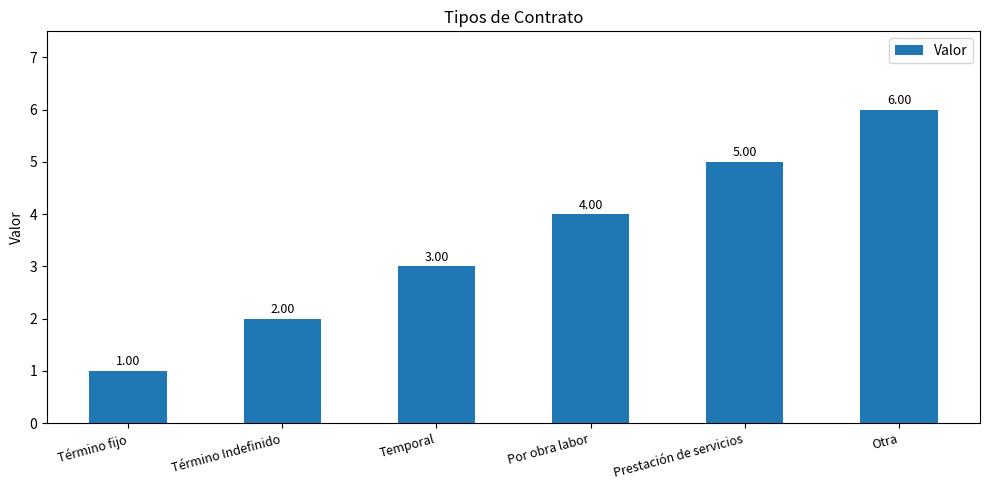

Reading left to right, extract all data points from this chart.

Término fijo=1	Término Indefinido=2	Temporal=3	Por obra labor=4	Prestación de servicios=5	Otra=6